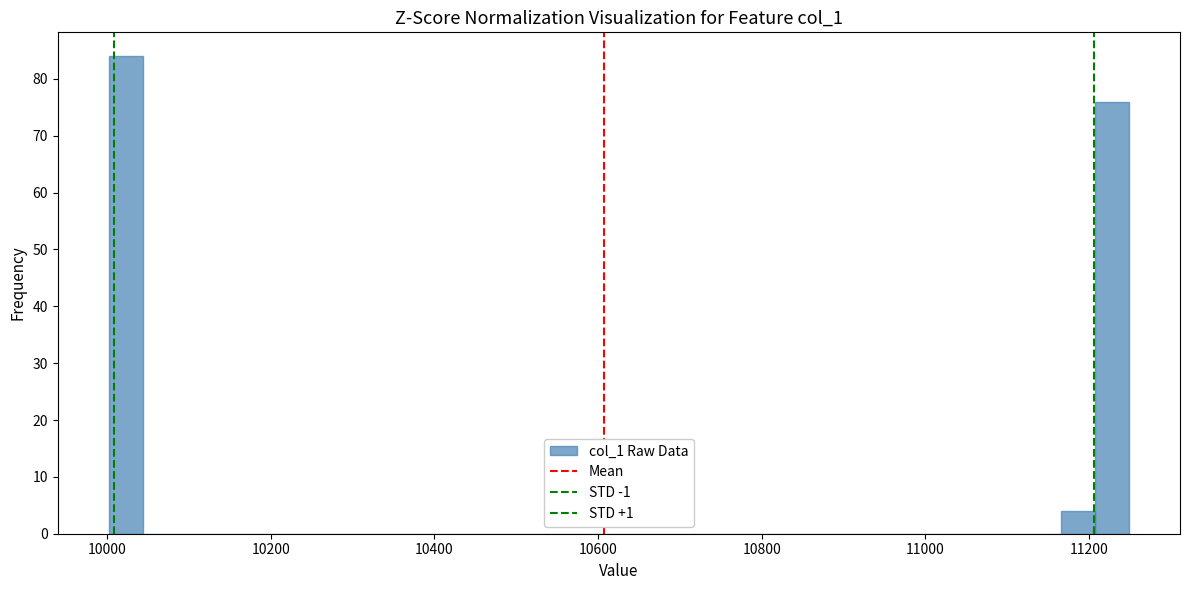

Read against the x-axis, roughly where is the centre of the tallest bar?

10020